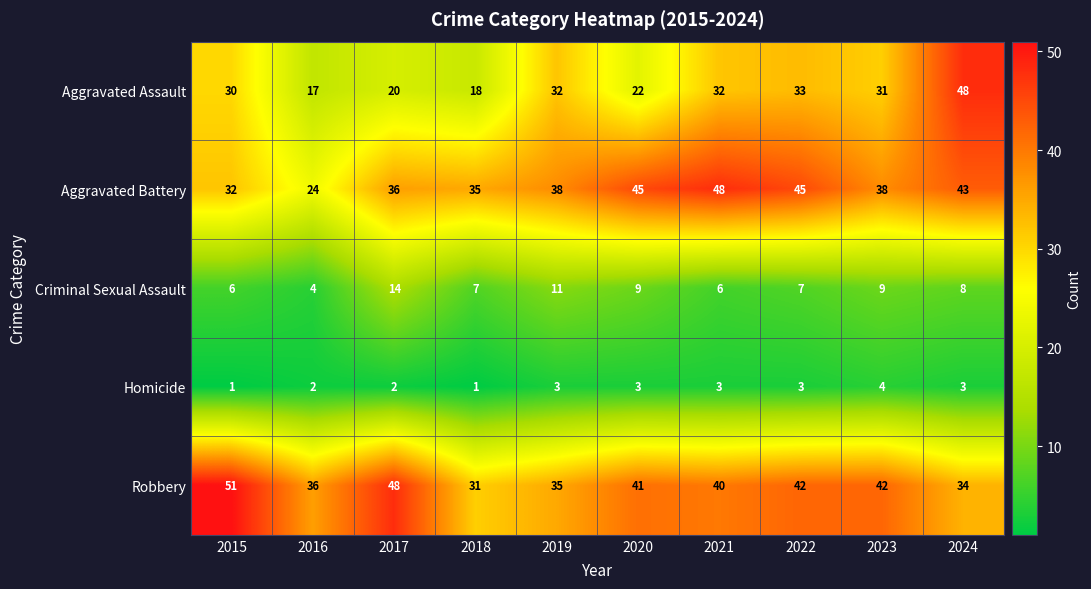

What is the greatest value displayed?

51